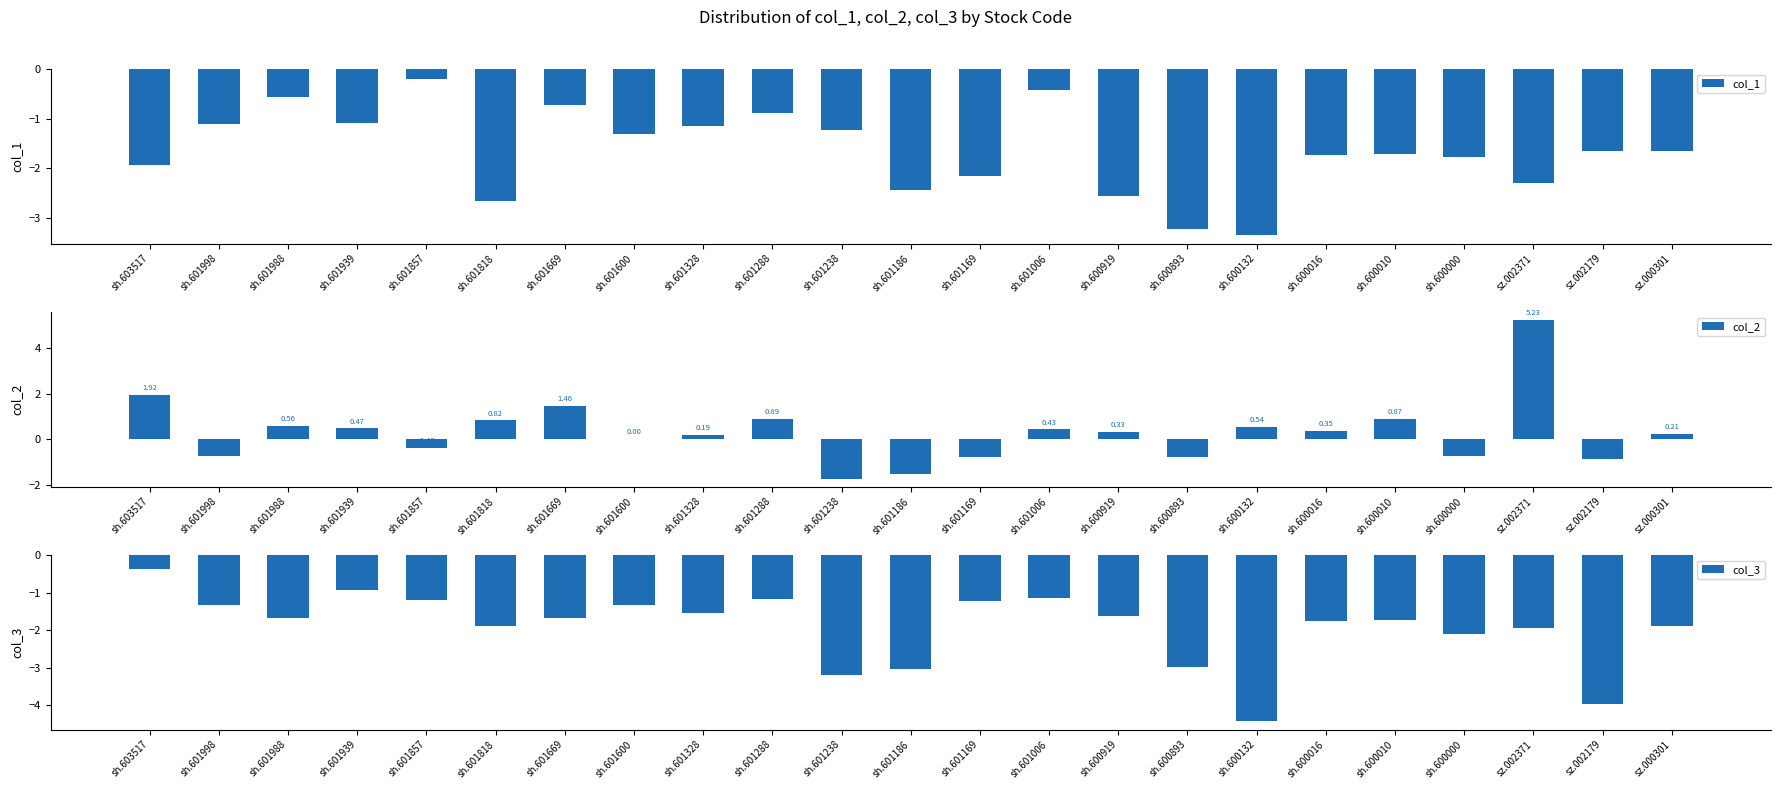

What position from the right is sh.600010?

5